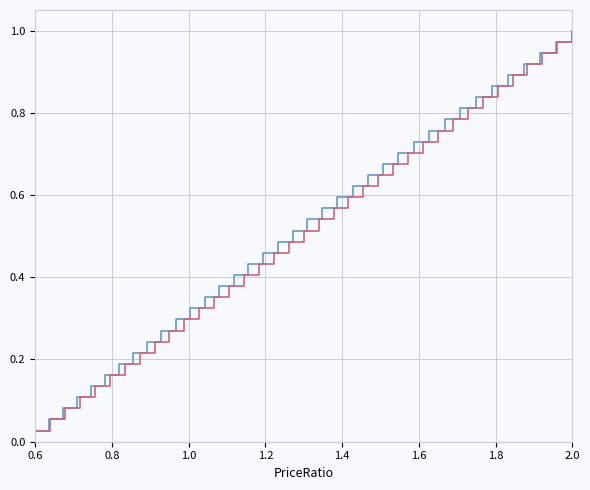

At which category is the sum across all series the highest?

2.0